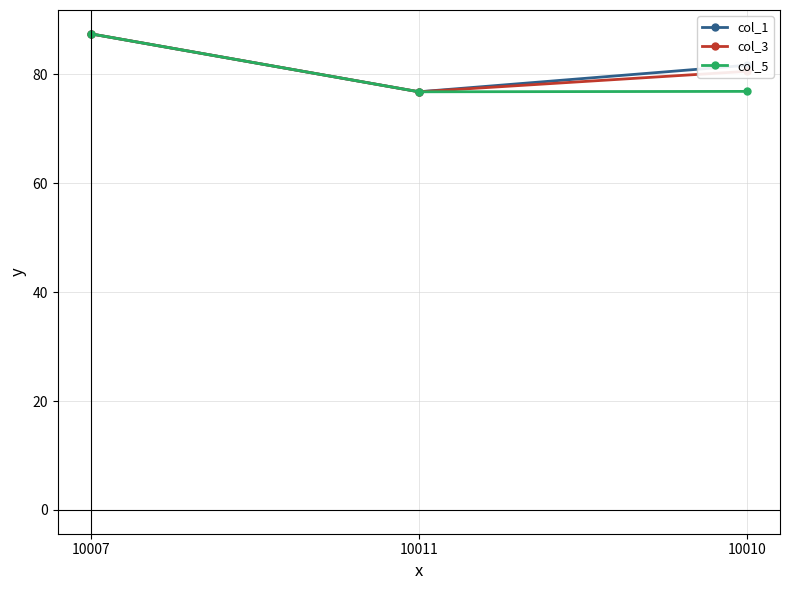

What is the difference between the highest and lowest values at 10010?

4.8